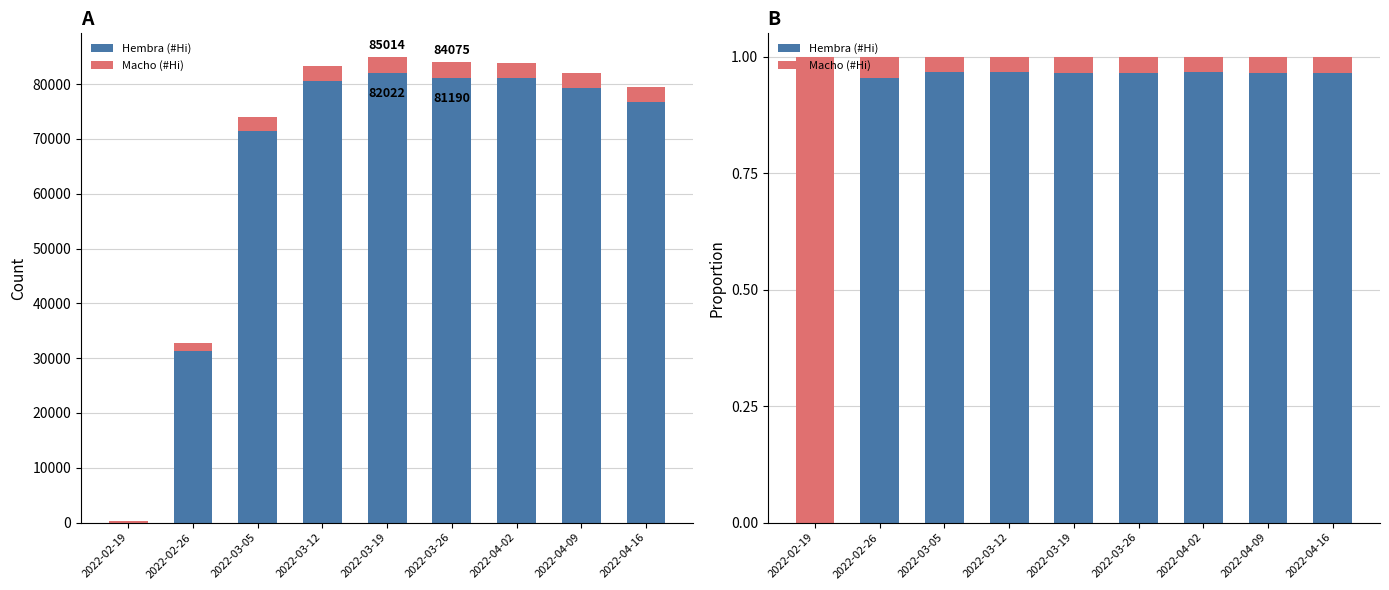

What is the sum of all Macho (#Hi) values?

1.3